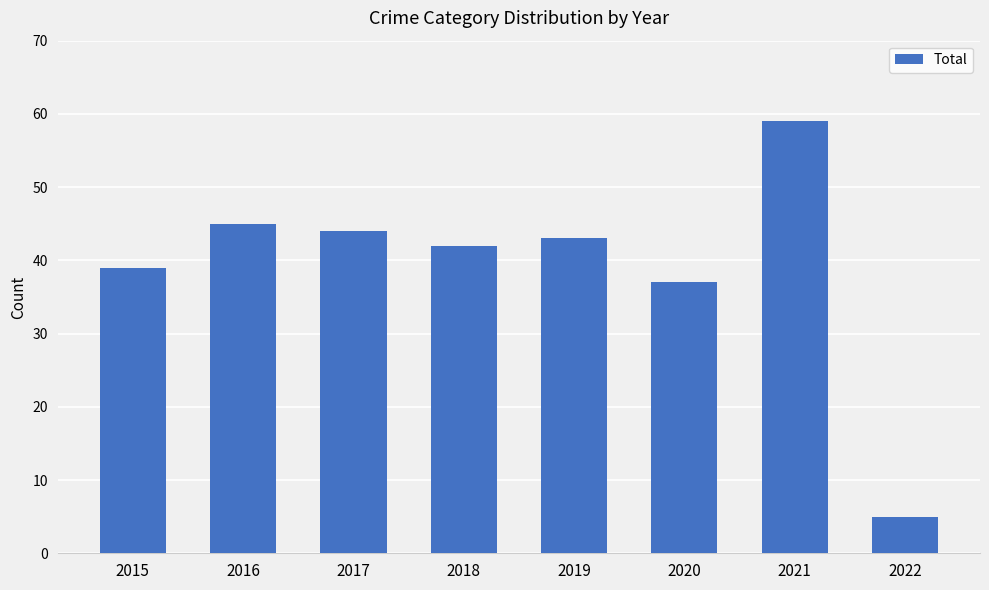

Rank the categories by value from highest to lowest.

2021, 2016, 2017, 2019, 2018, 2015, 2020, 2022